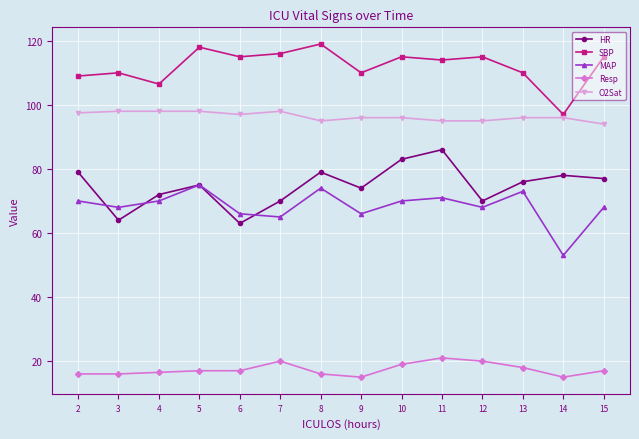

What is the sum of all MAP values?

957.0